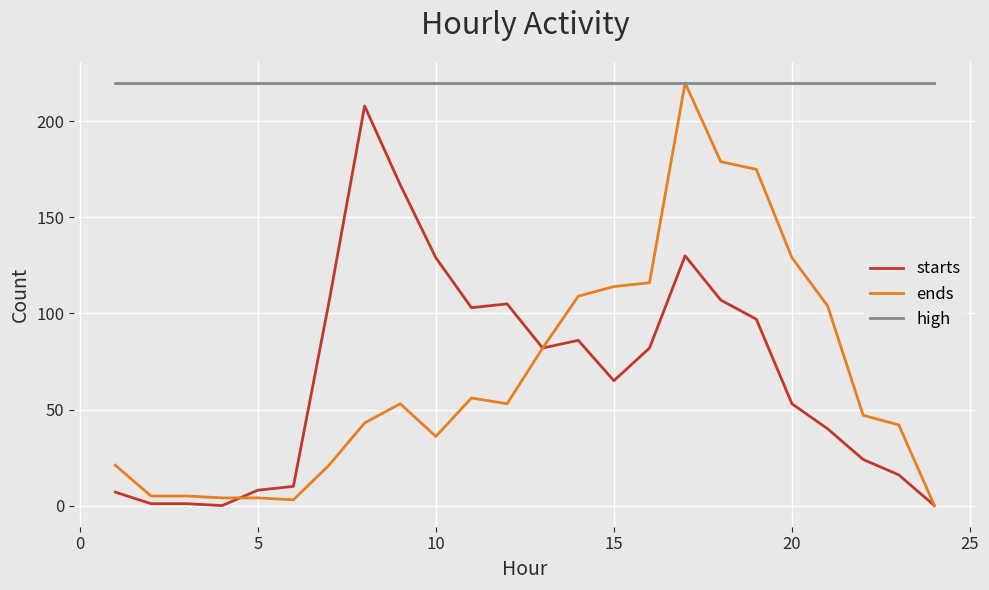

What is the highest value of the high series?

220